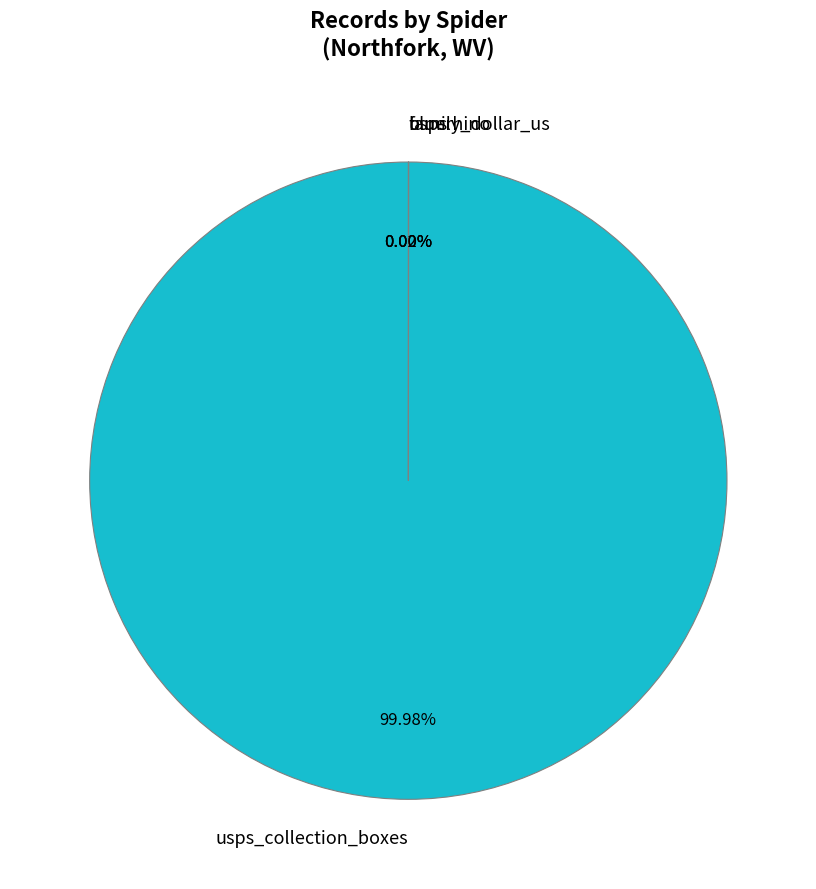

Does any single category account for the majority?

Yes